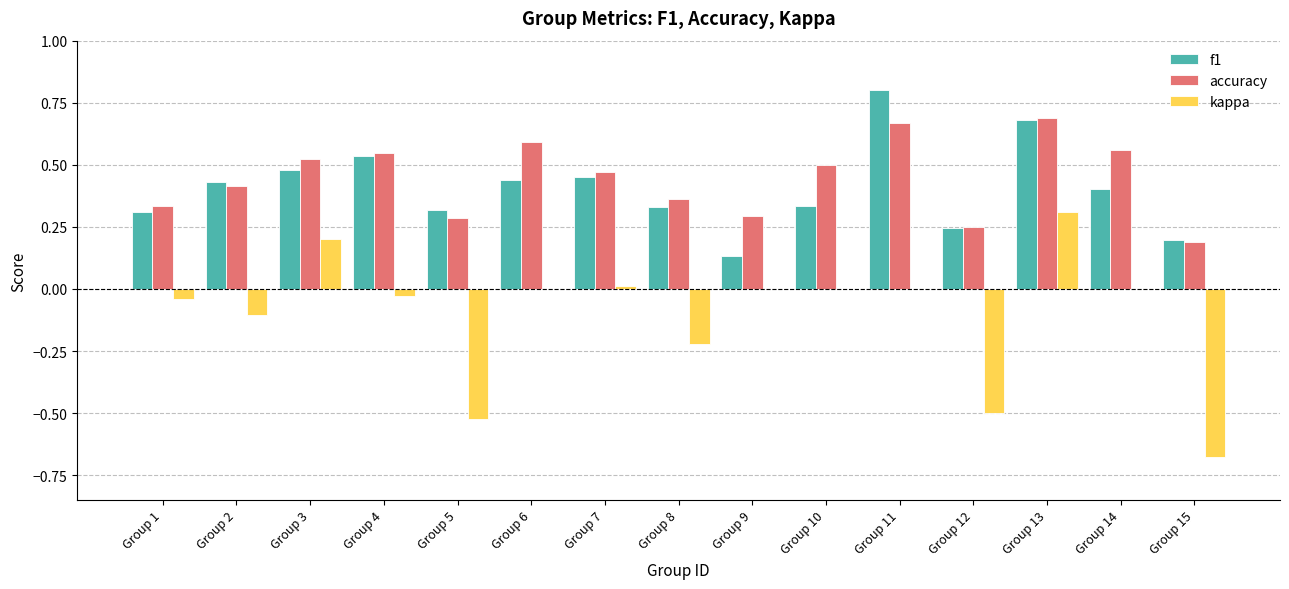

What are all the series names shown in the legend?

f1, accuracy, kappa